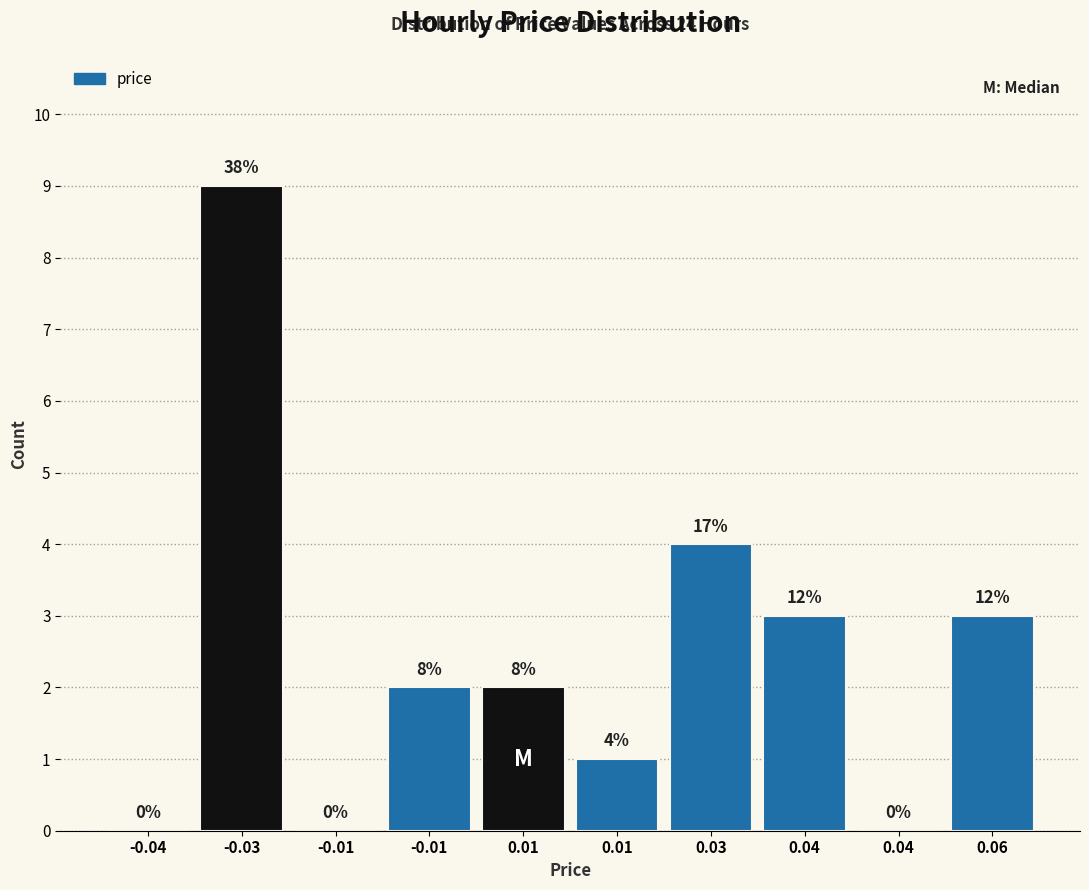

Are the bars horizontal?

No